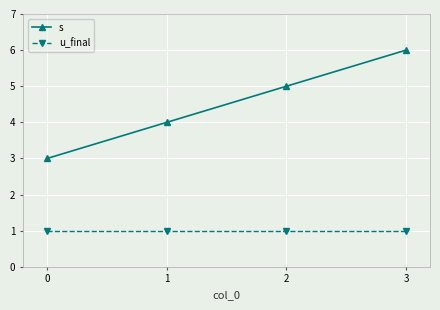

Reading left to right, transcribe all the data shown in this chart.

s: 3	4	5	6
u_final: 1	1	1	1